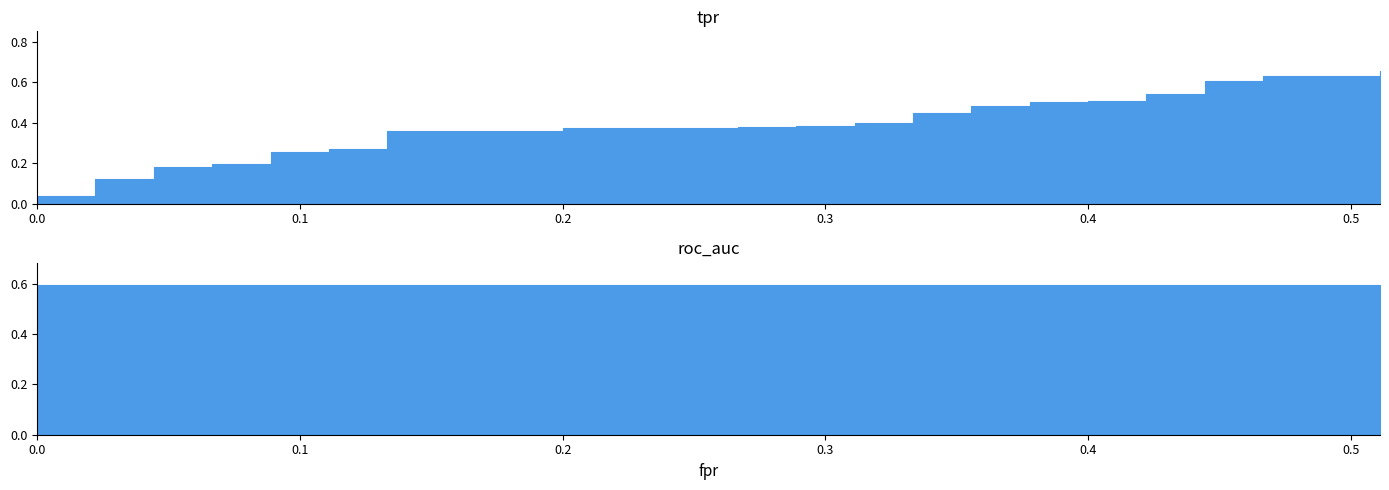

Which series has the widest spread of values?

tpr